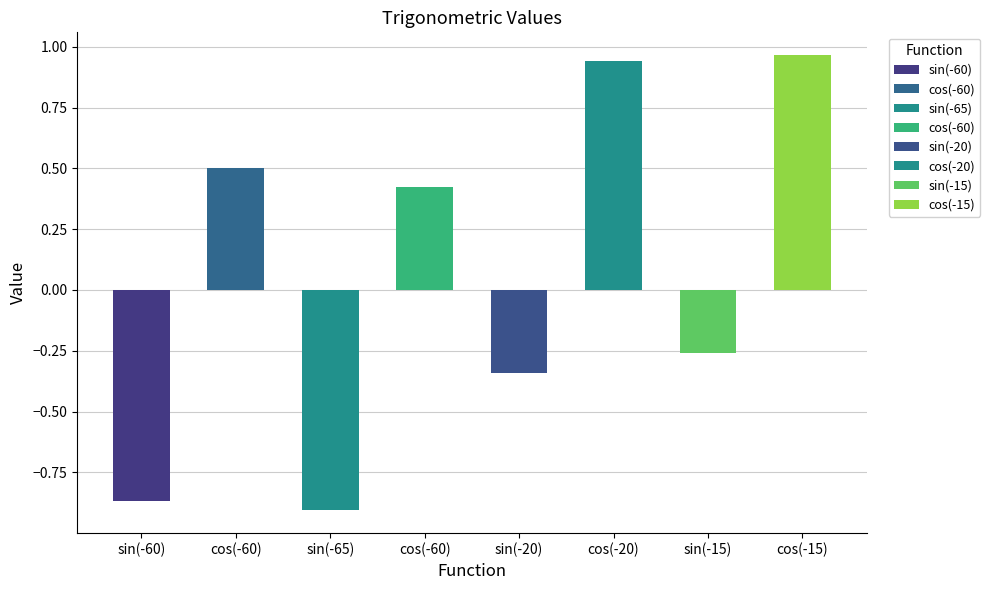

What is the average value?

0.1